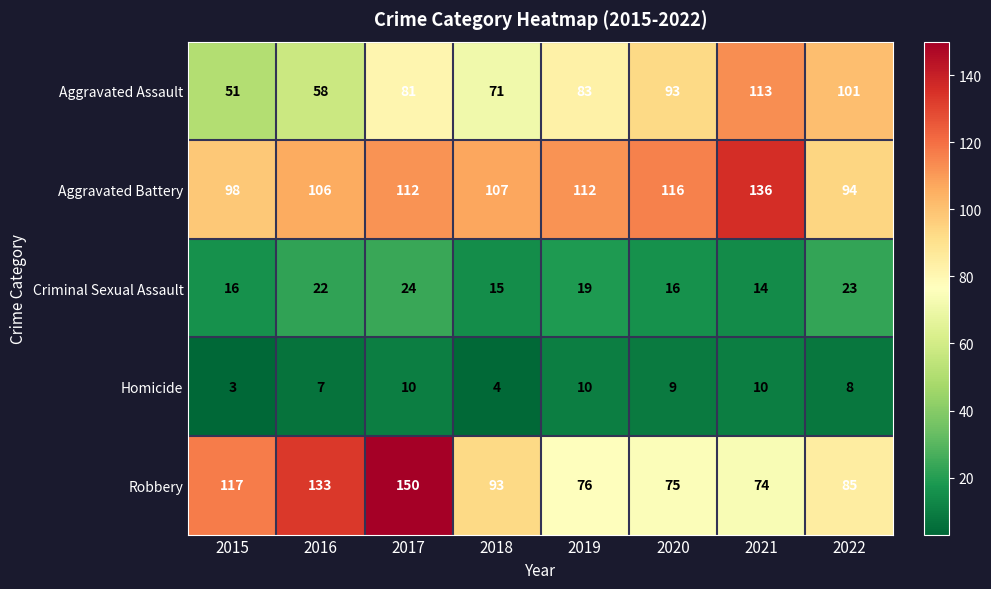

Which category has the lowest value across all series?

2015